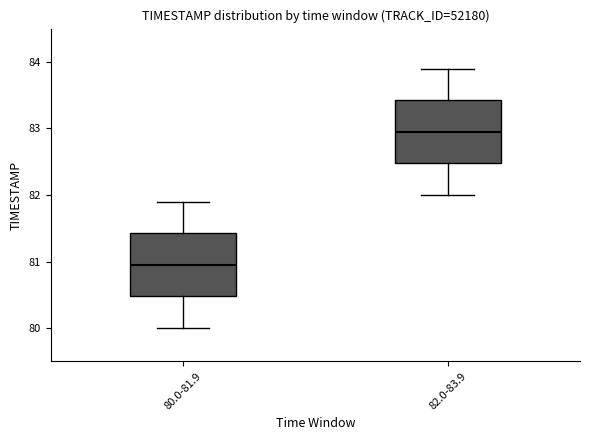

Reading left to right, transcribe this box plot: for each box, give where its median line is, the range the box spans, and where its two whiskers end, as read against the y-axis. The values are not printed on the chart, so give them approximately, as read against the axis.

80.0-81.9: median 81.0, box 80.5 to 81.4, whiskers 80.0 to 81.9
82.0-83.9: median 83.0, box 82.5 to 83.4, whiskers 82.0 to 83.9